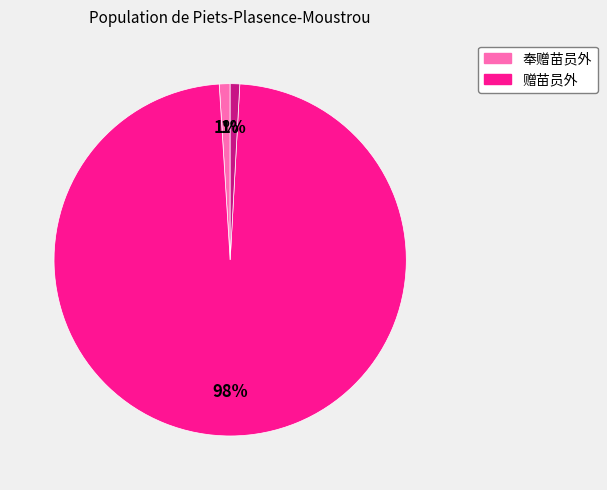

Count the number of slices in the pie.

3